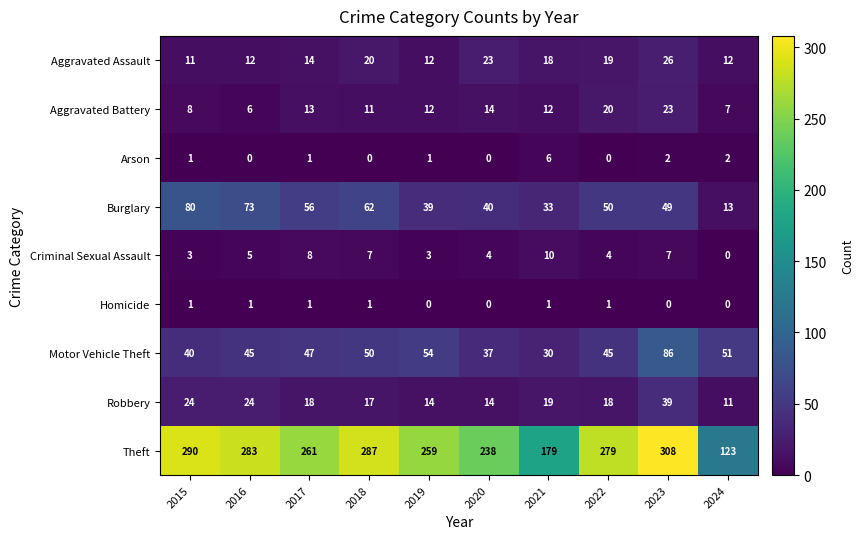

At which category is the sum across all series the highest?

2023